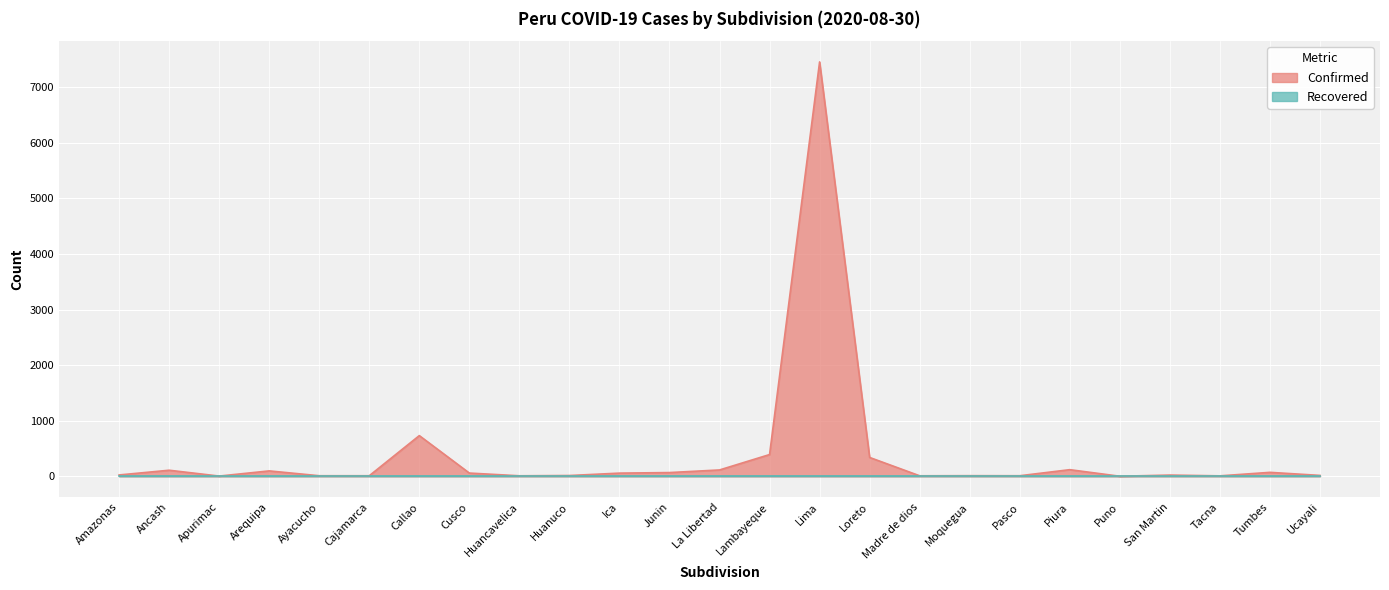

Does the chart display data point markers on the line(s)?

No